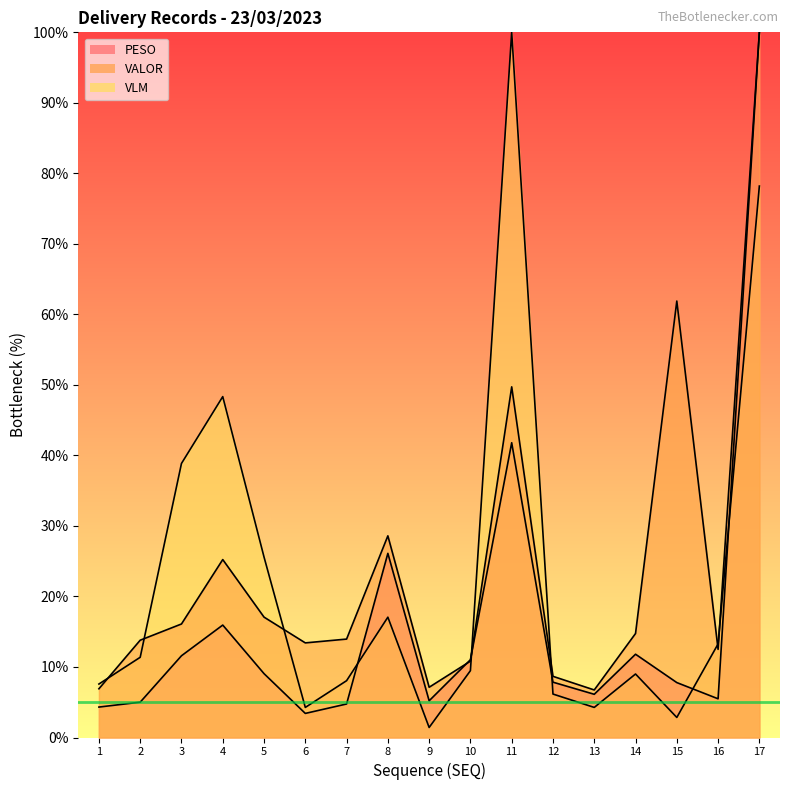

Which category has the highest value in the VALOR series?

17